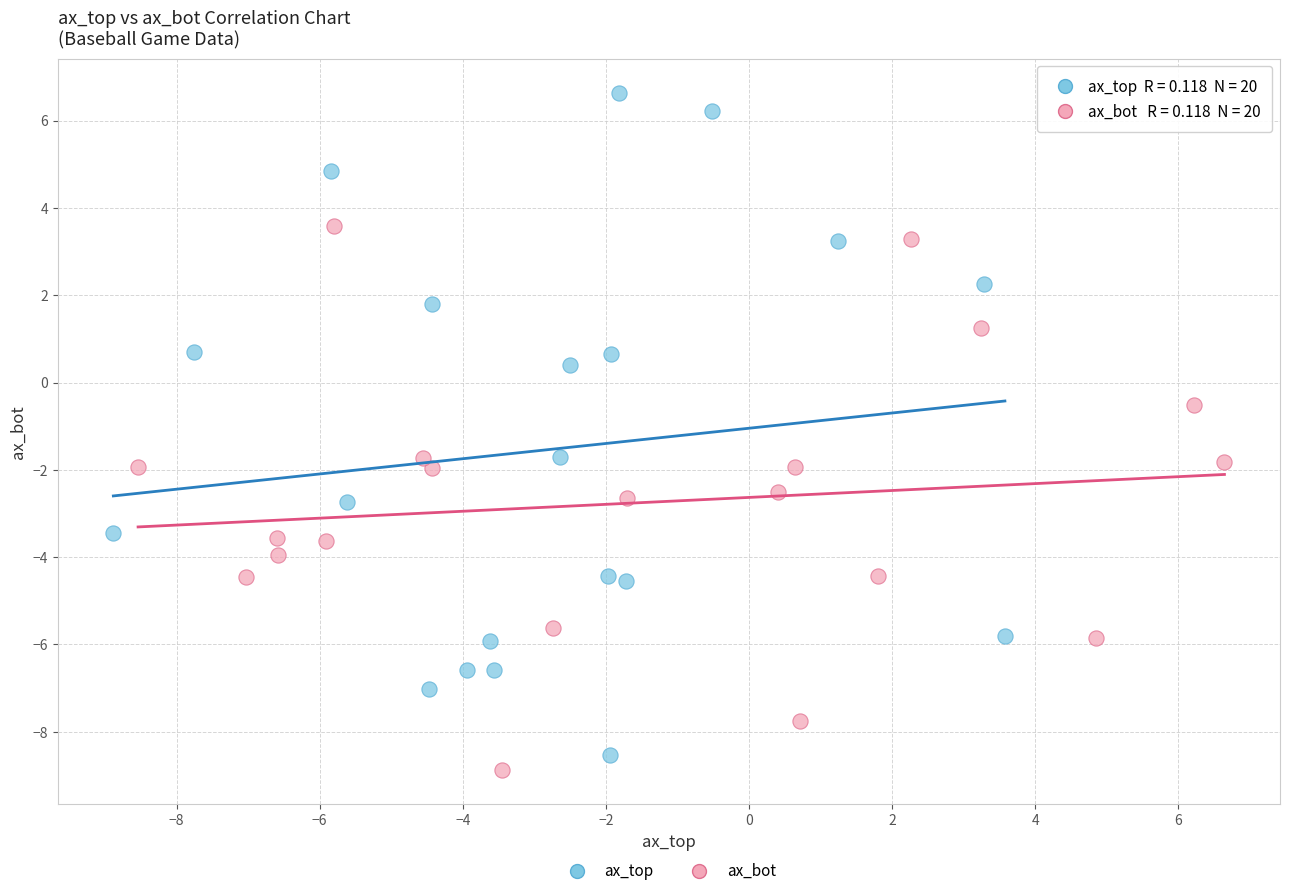

Which series reaches the minimum Y coordinate?

ax_bot